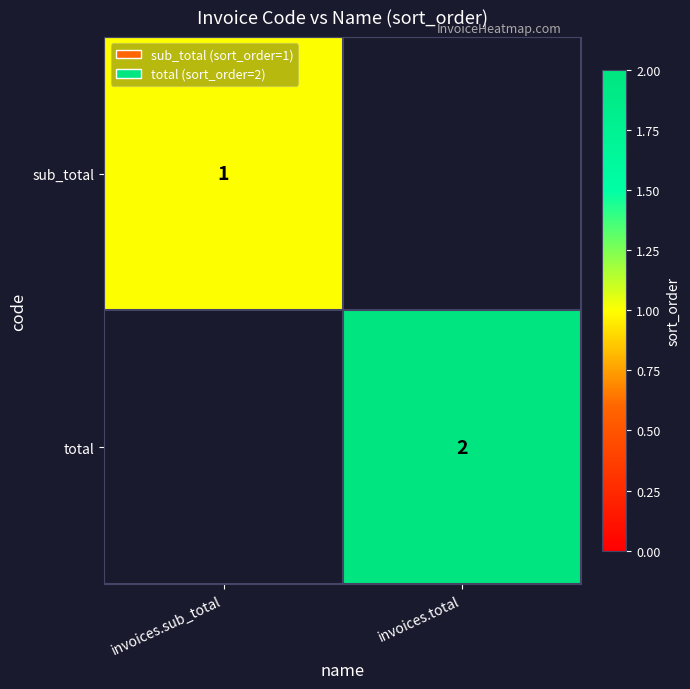

The value of total at invoices.total is 2. True or false?

True